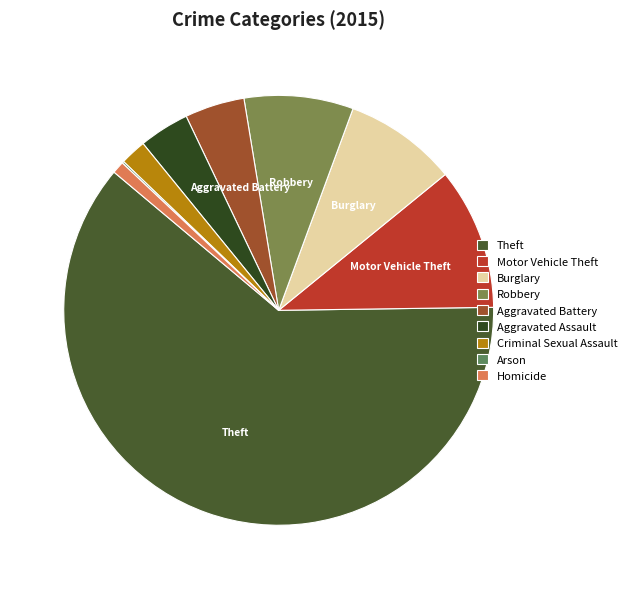

Is it true that Theft is 61% of the pie?

True